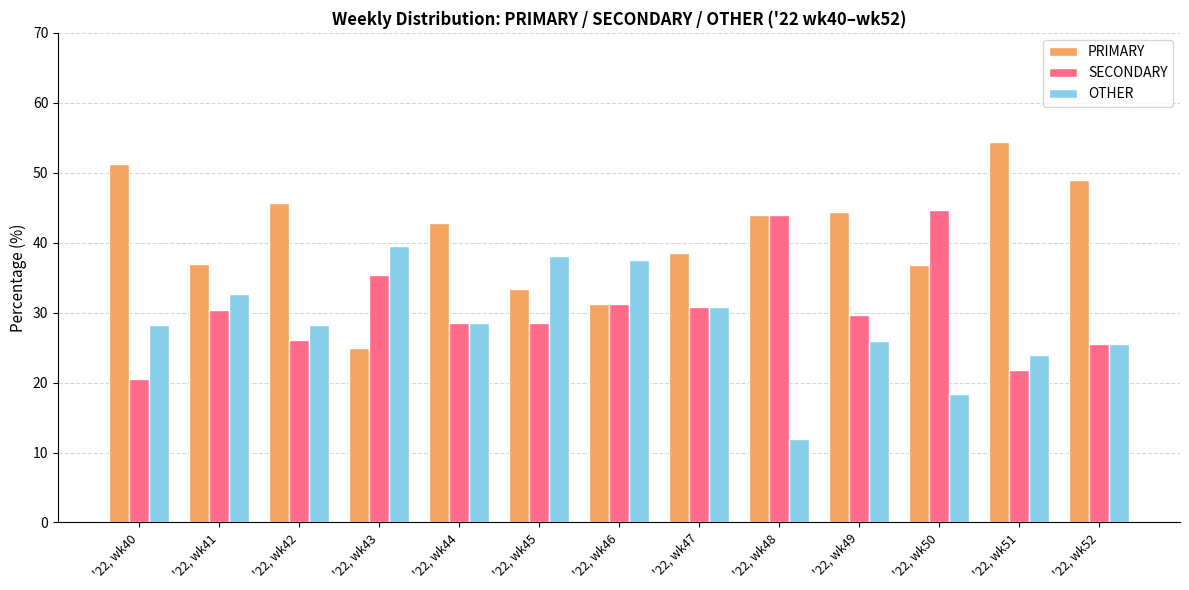

How many values in the SECONDARY series are below 29?

6